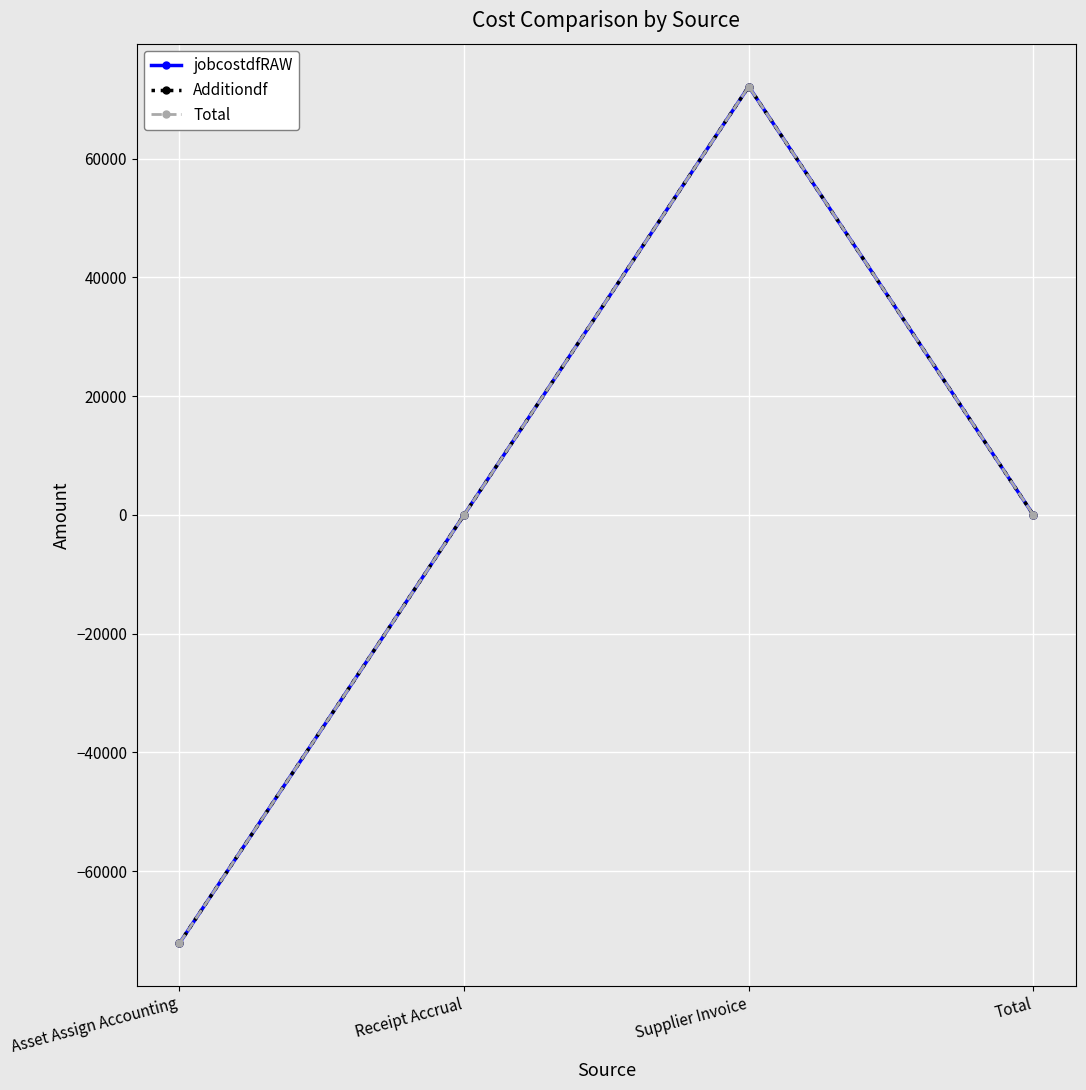

Reading left to right, transcribe all the data shown in this chart.

jobcostdfRAW: Asset Assign Accounting=-72167.5	Receipt Accrual=0.0	Supplier Invoice=72167.5	Total=0.0
Additiondf: Asset Assign Accounting=-72167.5	Receipt Accrual=0.0	Supplier Invoice=72167.5	Total=0.0
Total: Asset Assign Accounting=-72167.5	Receipt Accrual=0.0	Supplier Invoice=72167.5	Total=0.0